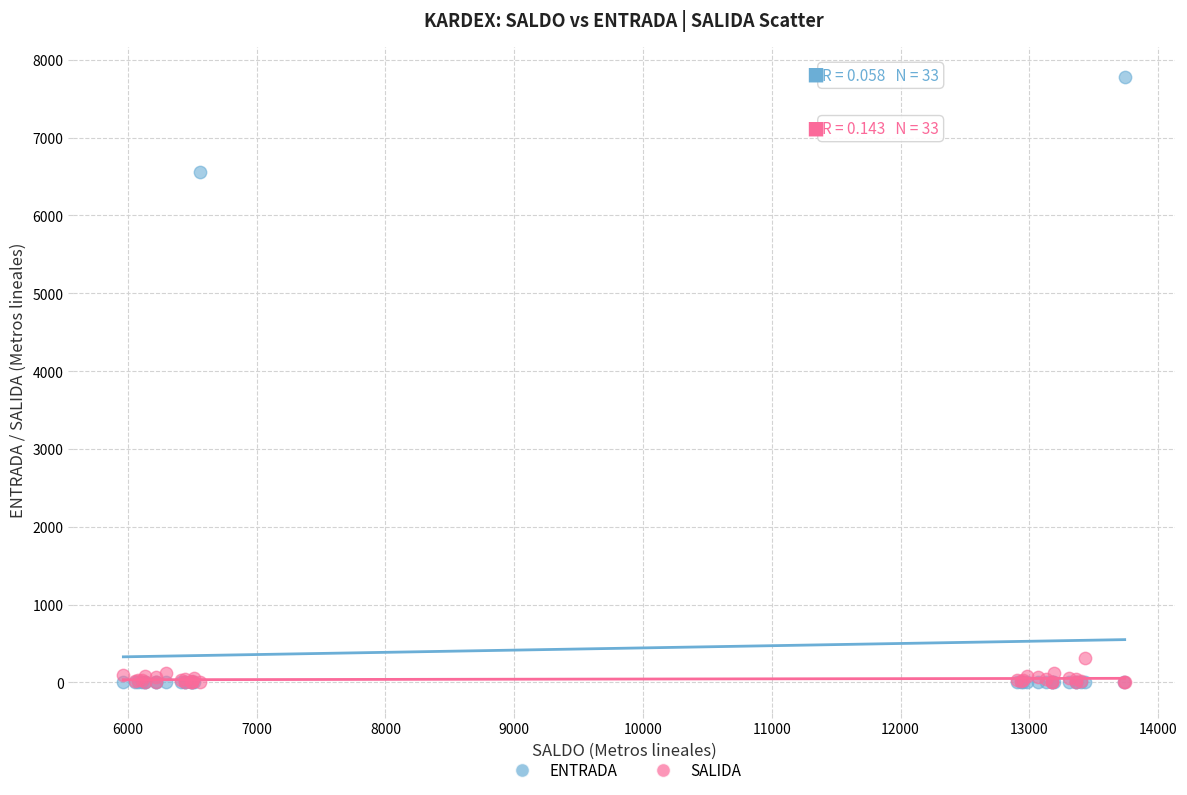

In the ENTRADA series, what Y value is closest to 3888?

6560.6